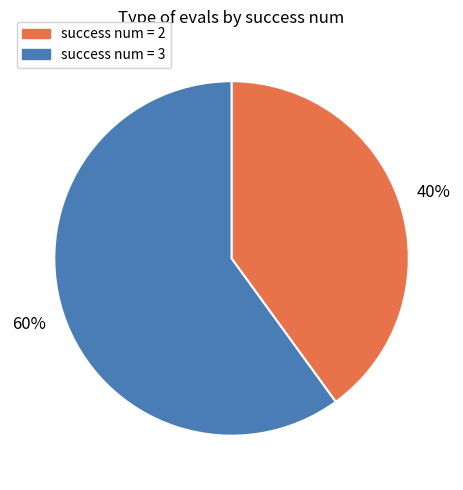

How many segments does this pie chart have?

2